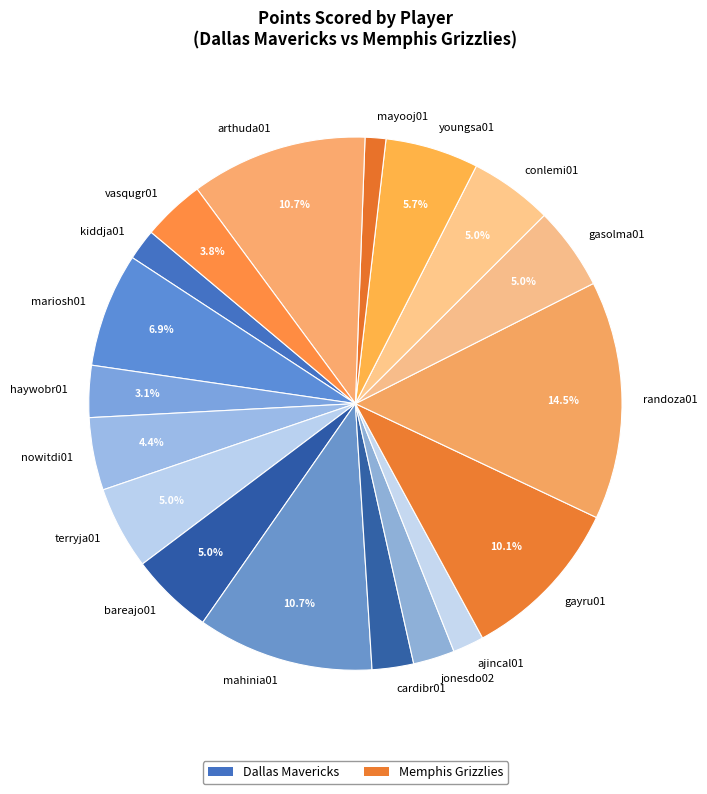

How many slices are in this pie chart?

18